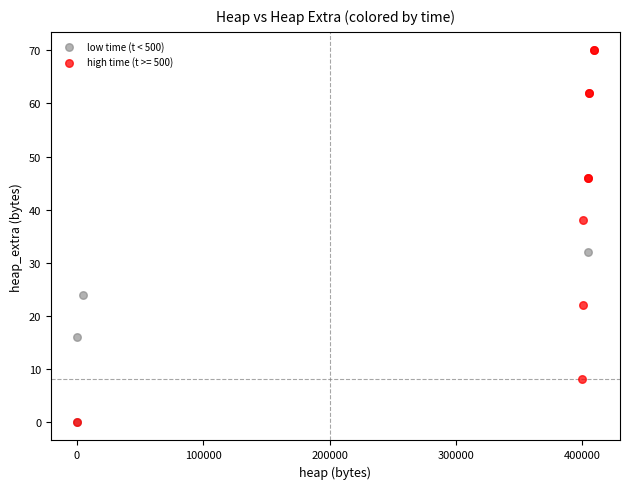

Which series reaches the maximum Y coordinate?

high time (t >= 500)